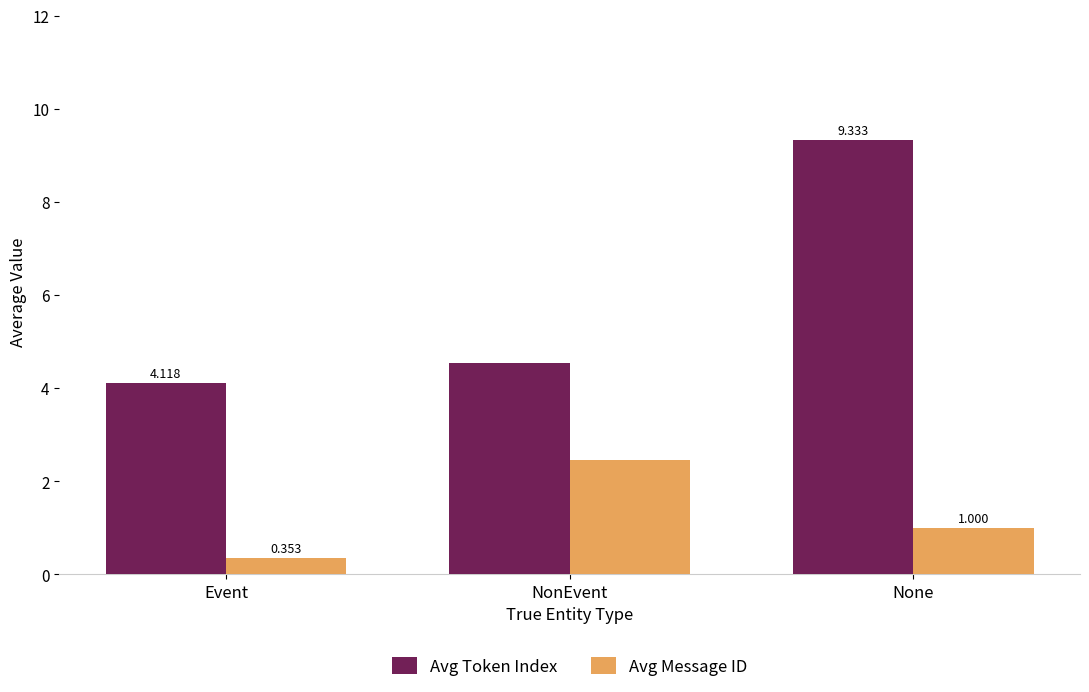

At which label does Avg Message ID first exceed 1?

NonEvent